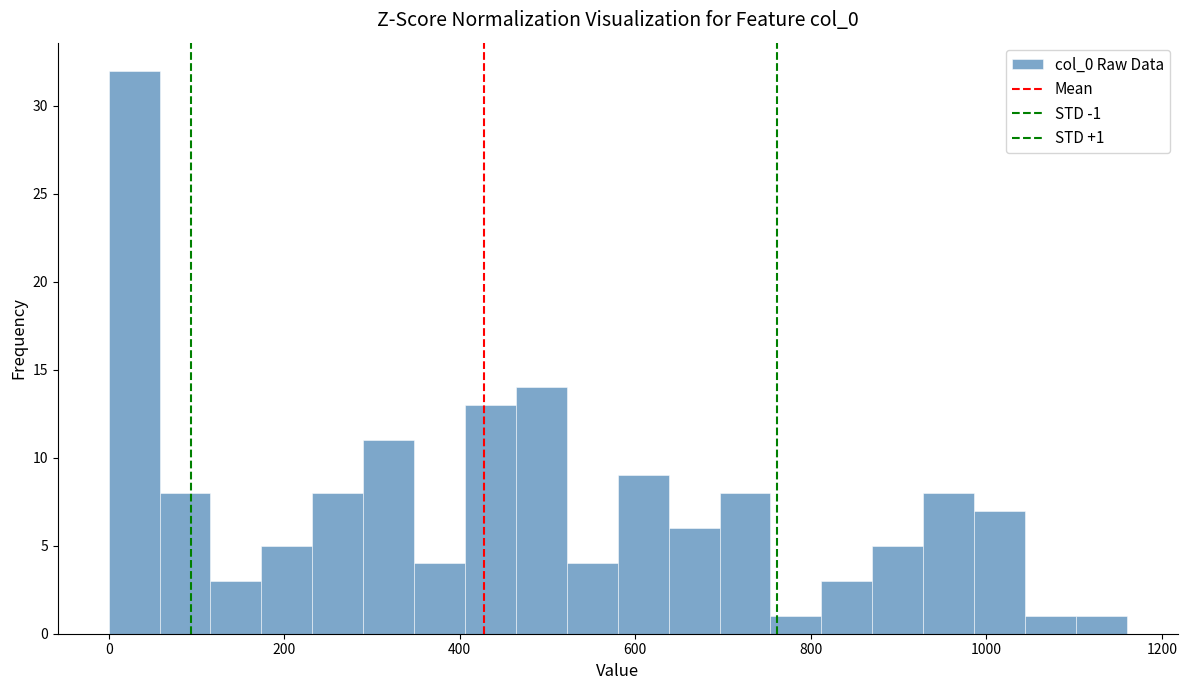

Around what value on the x-axis is the tallest bar? Give the approximate position of its centre, as read against the axis.

20